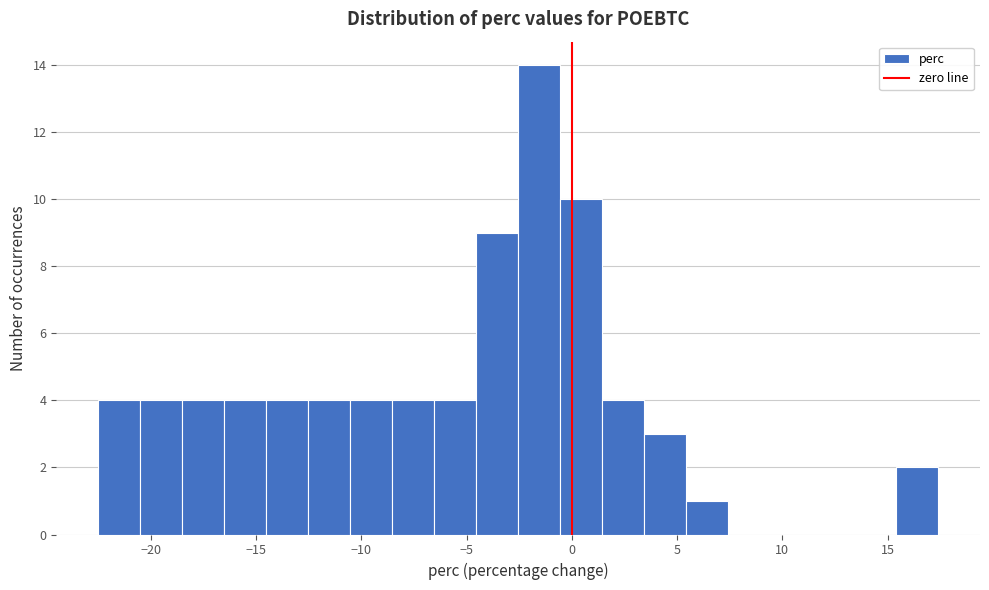

Read against the x-axis, roughly where is the centre of the tallest bar?

-1.5